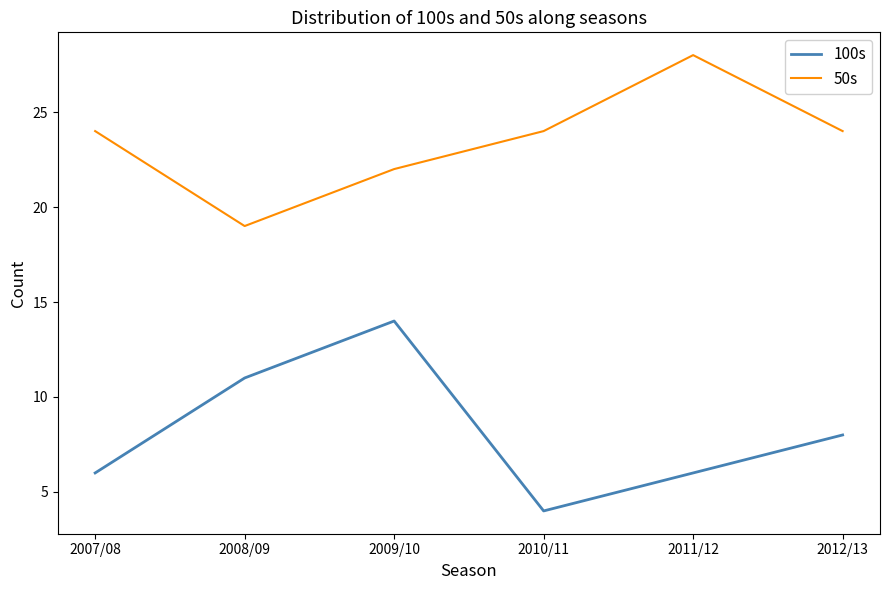

At which category is the sum across all series the highest?

2009/10